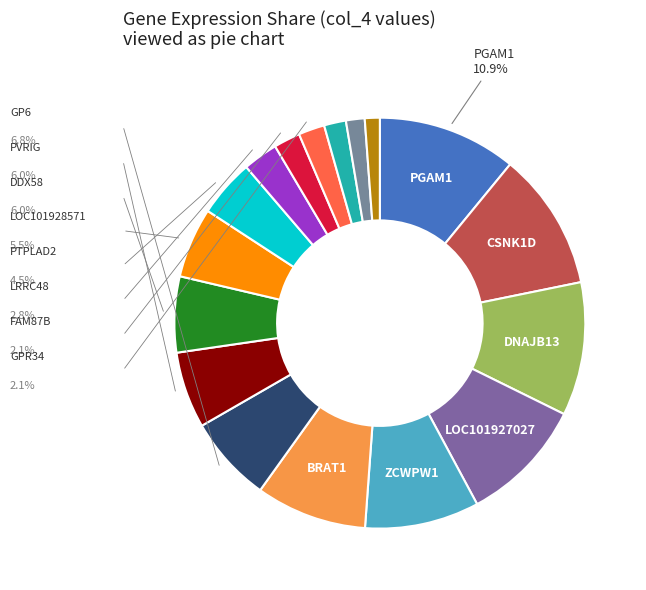

Is there any slice that represents more than half of the pie?

No